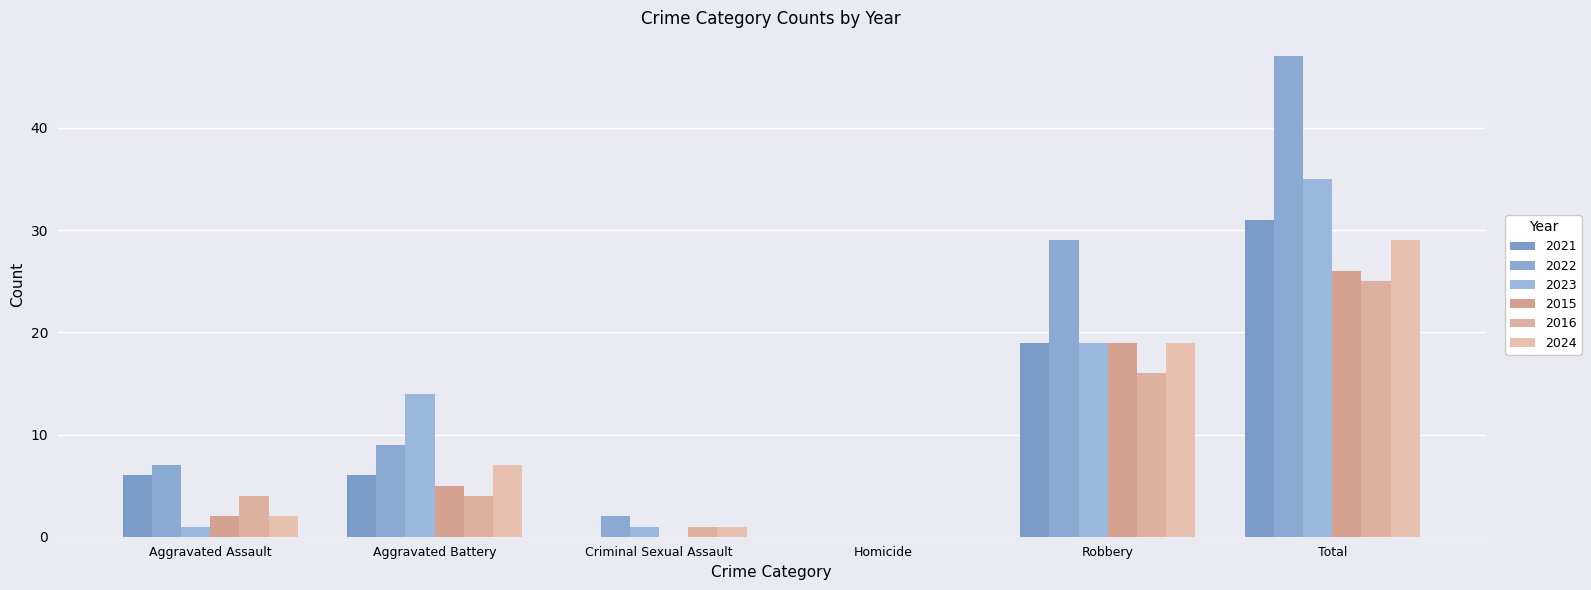

How many groups of bars are there?

6